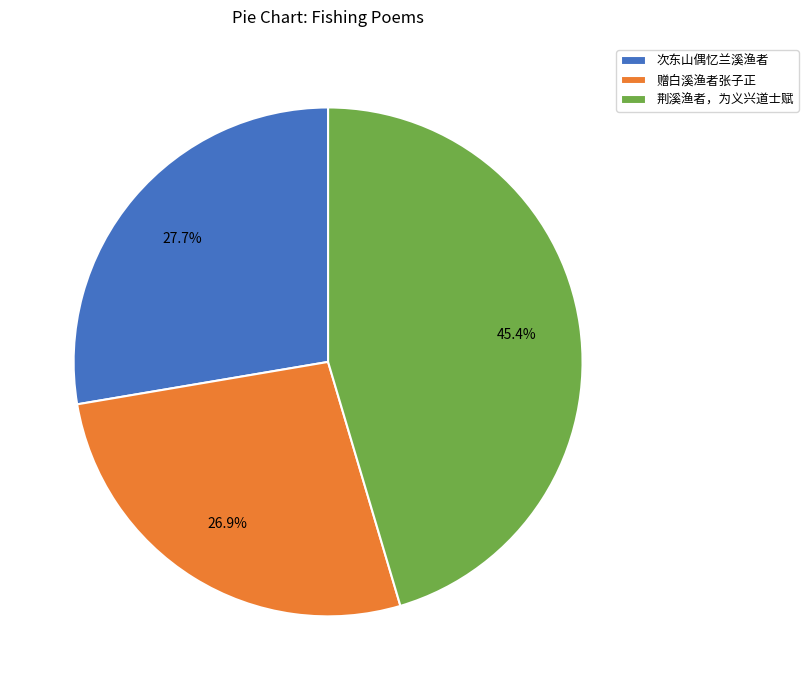

Do 赠白溪渔者张子正 and 次东山偶忆兰溪渔者 together represent more than half of the pie?

Yes